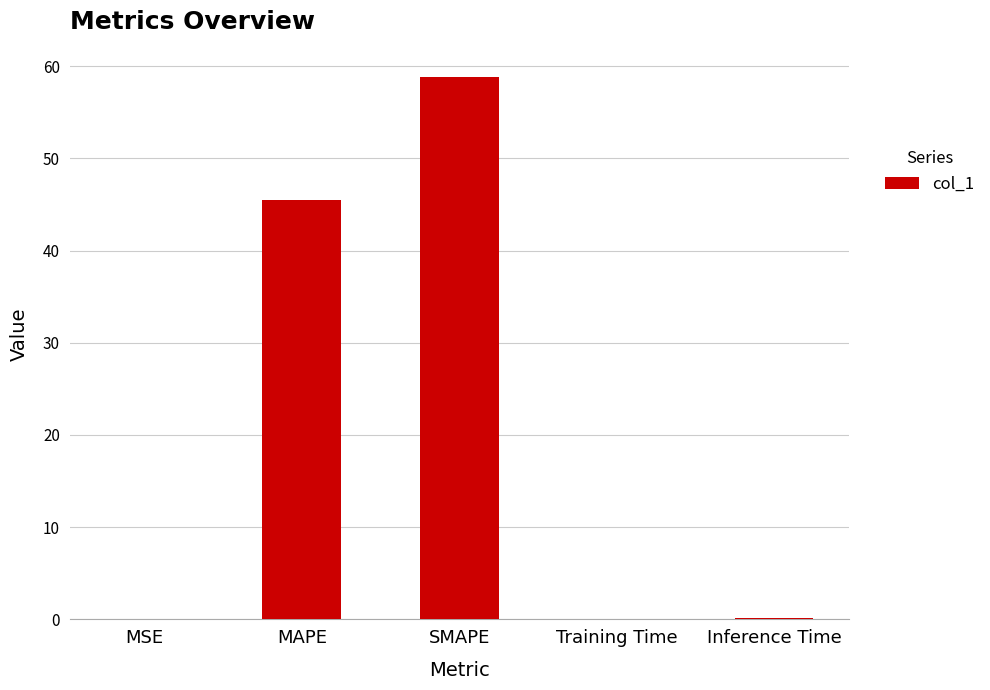

What is the change in value from MSE to SMAPE?

+58.7